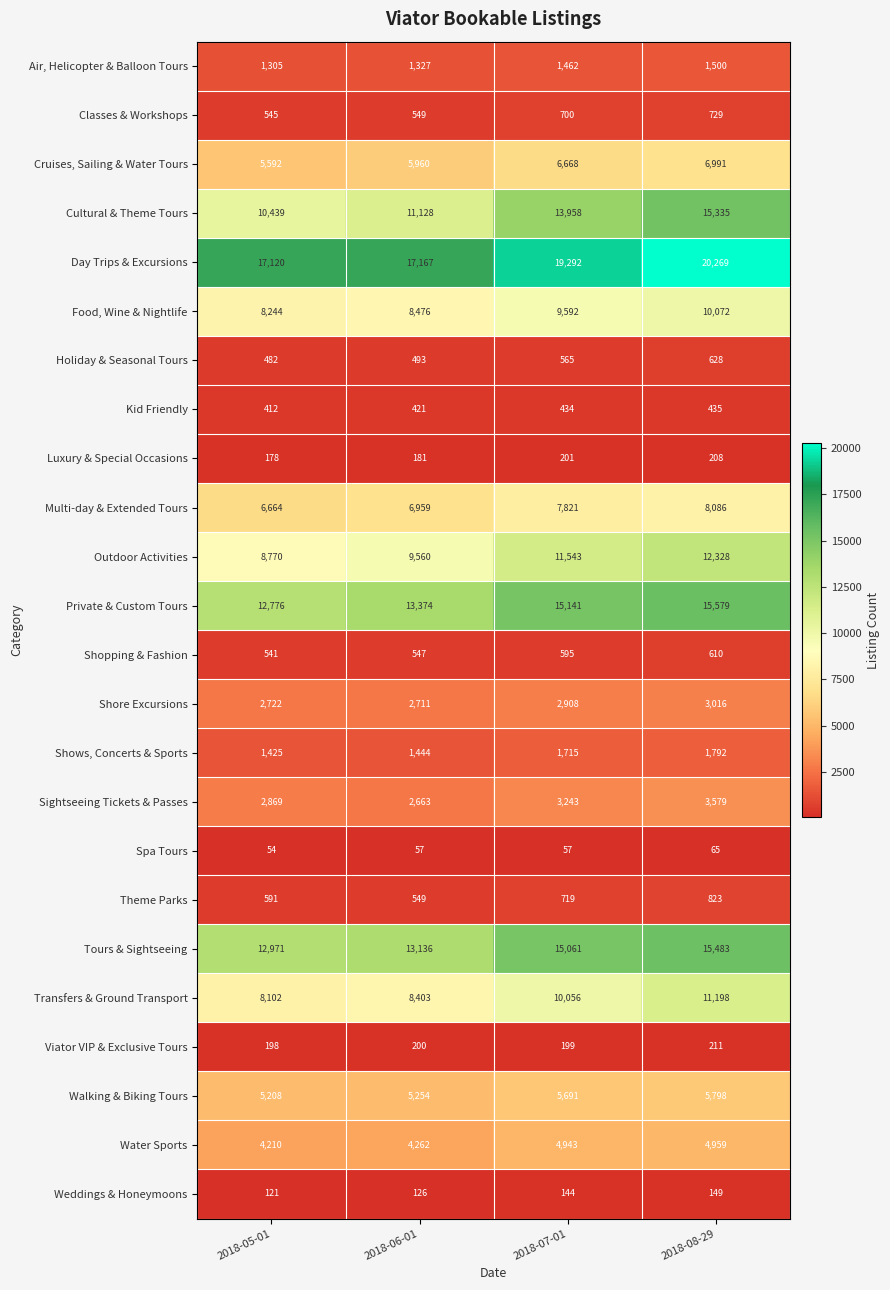

Which series has the largest range (max minus min)?

Cultural & Theme Tours